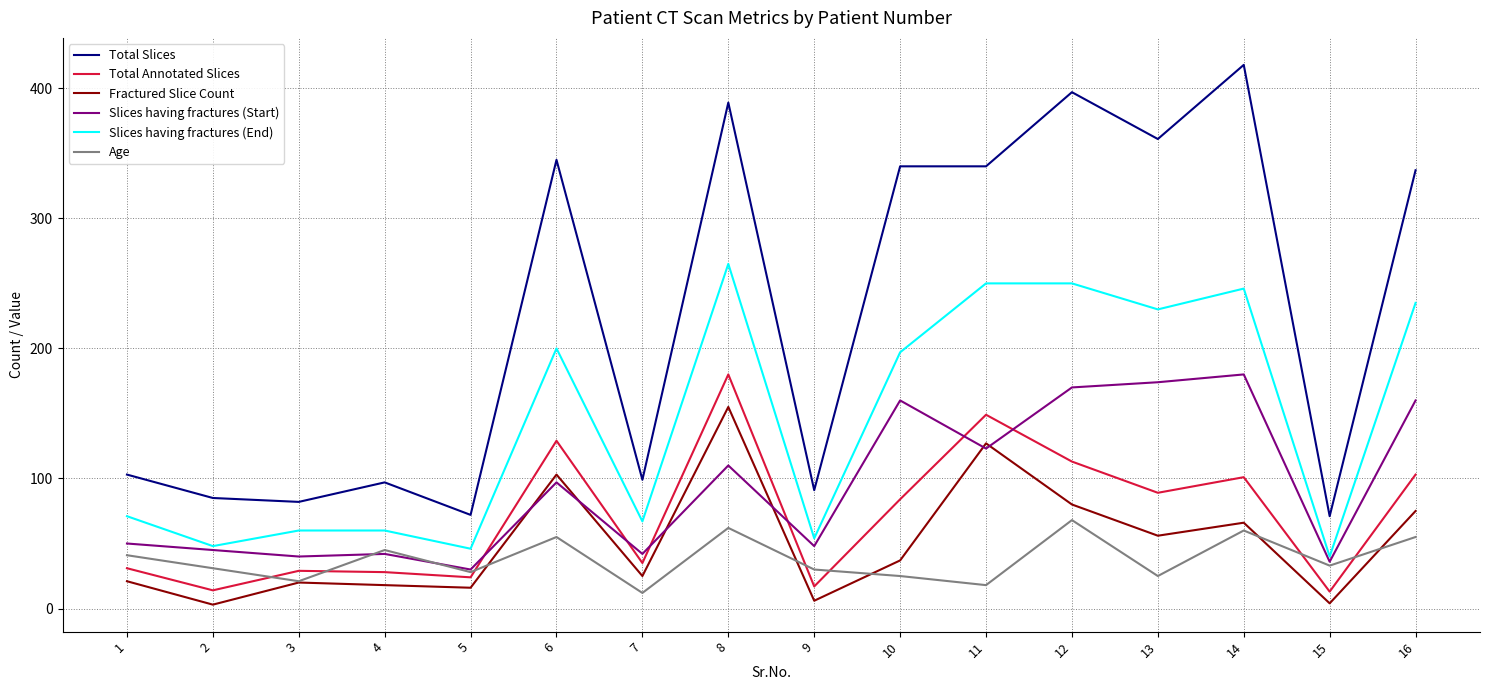

What is the sum of all Total Annotated Slices values?

1139